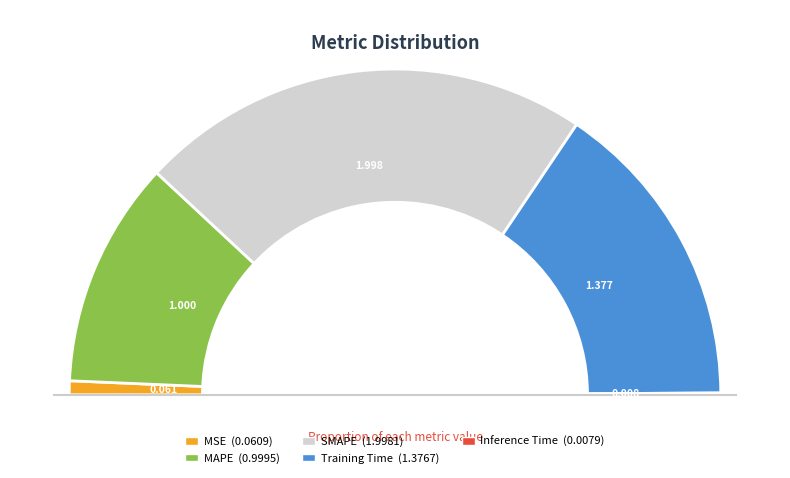

Approximately how many times larger is the value at MAPE compared to Training Time?

0.7